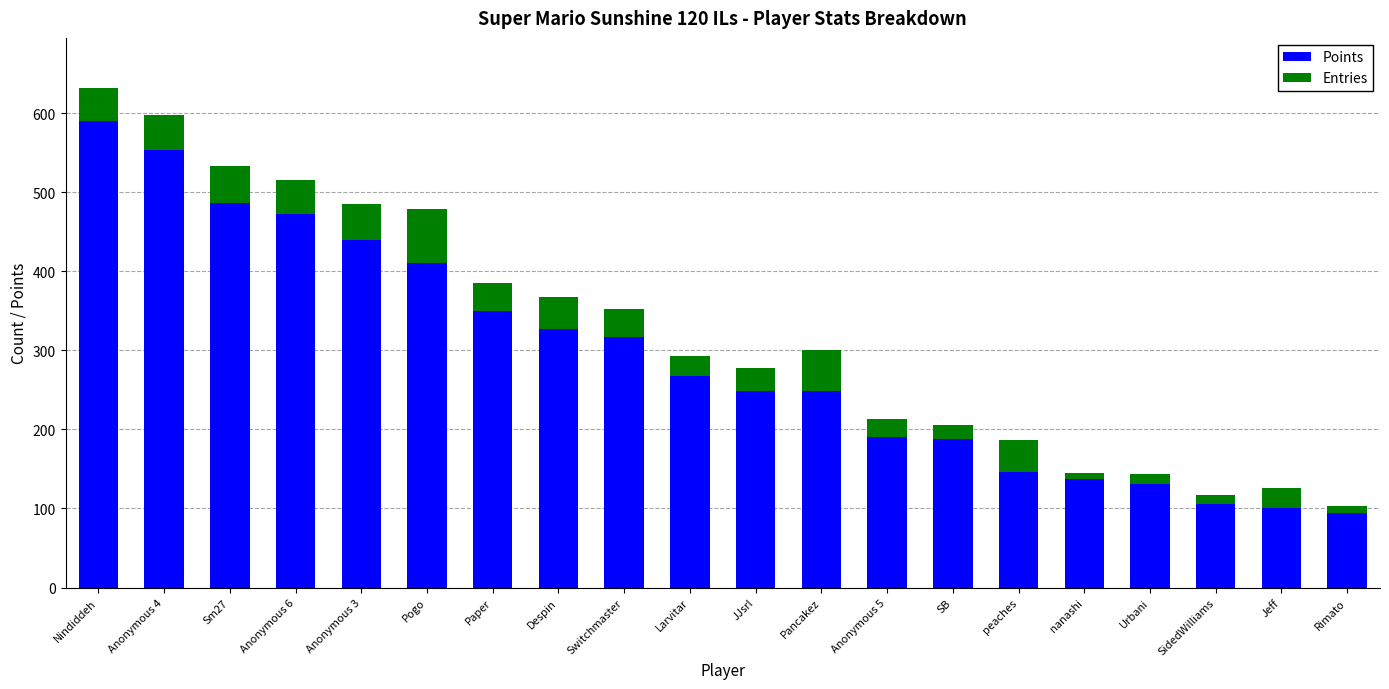

What is the average value of the Points series?

290